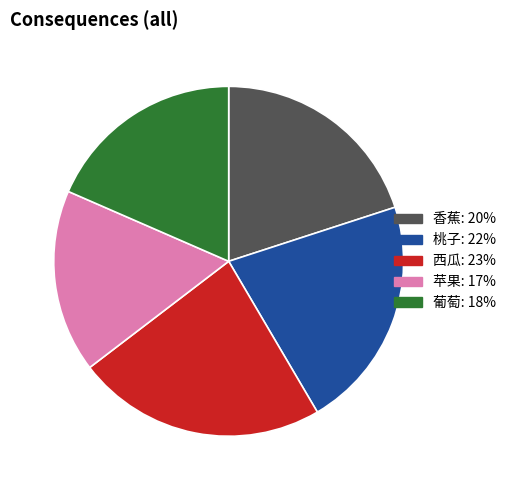

Approximately how many times larger is the value at 葡萄: 18% compared to 香蕉: 20%?

0.9